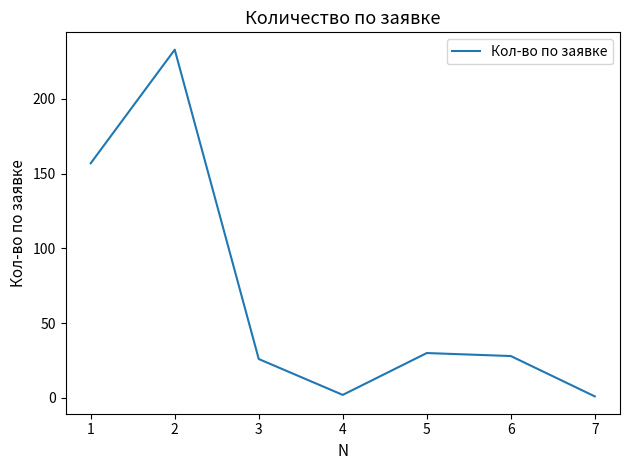

Between 3 and 1, which is larger?

1